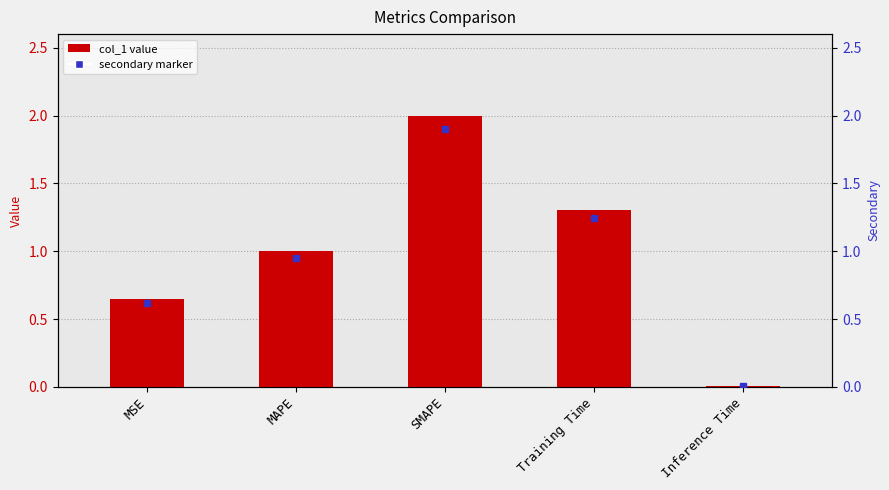

What is the label of the 3rd bar from the left?

SMAPE